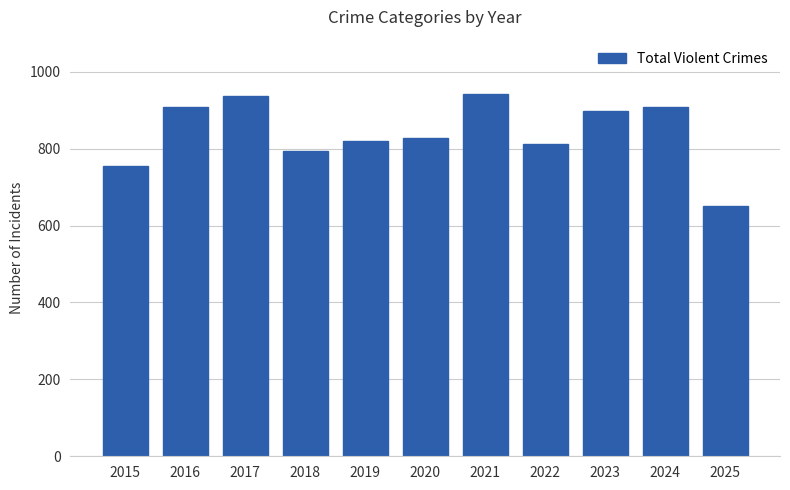

The value at 2021 is 1479. True or false?

False